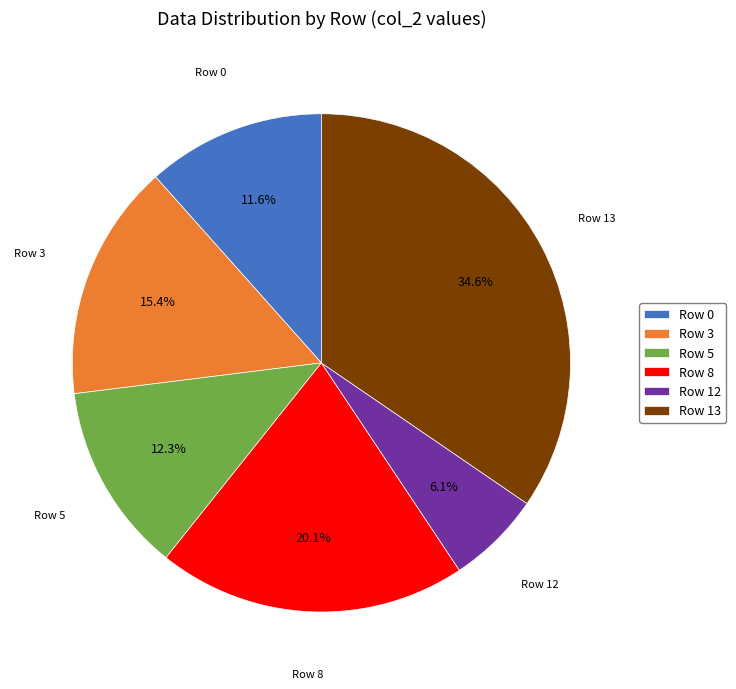

To the nearest percent, what is the average slice percentage?

17%